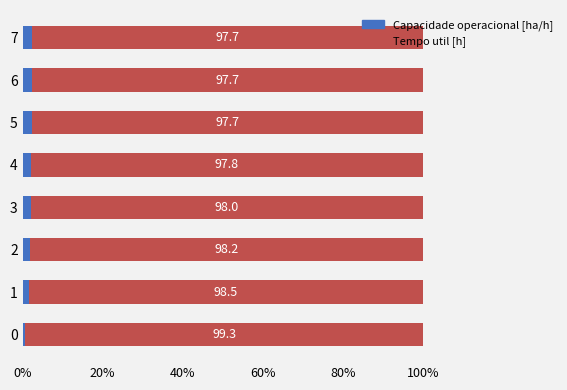

The Capacidade operacional [ha/h] series shows 2.3 at 5. True or false?

True